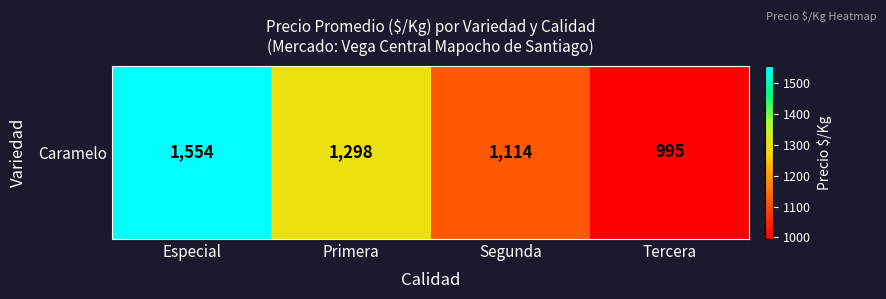

Where does the data first go above 1298?

Especial